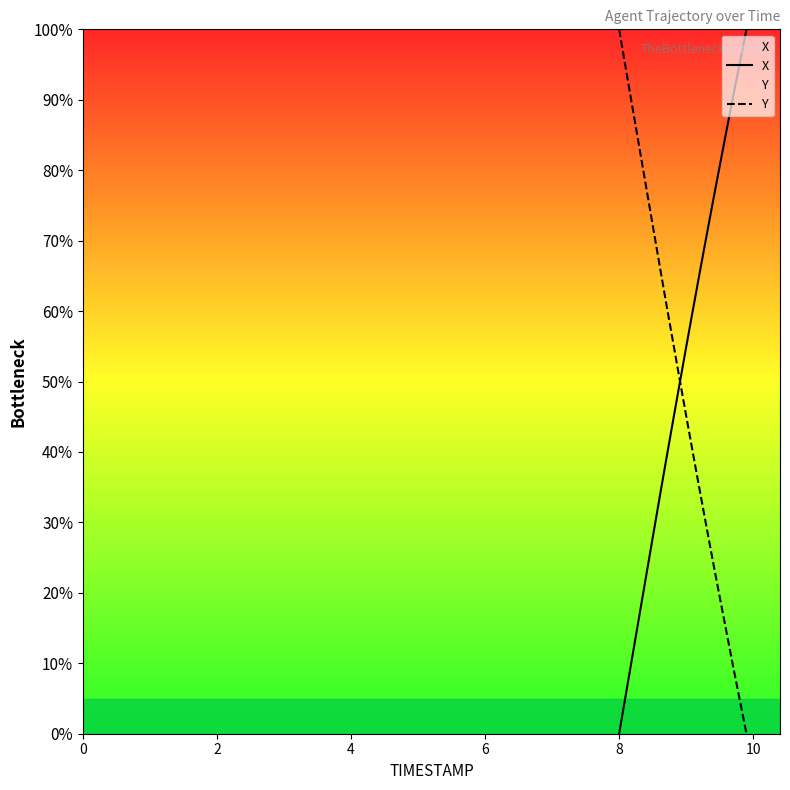

What is the greatest value displayed?

100.0